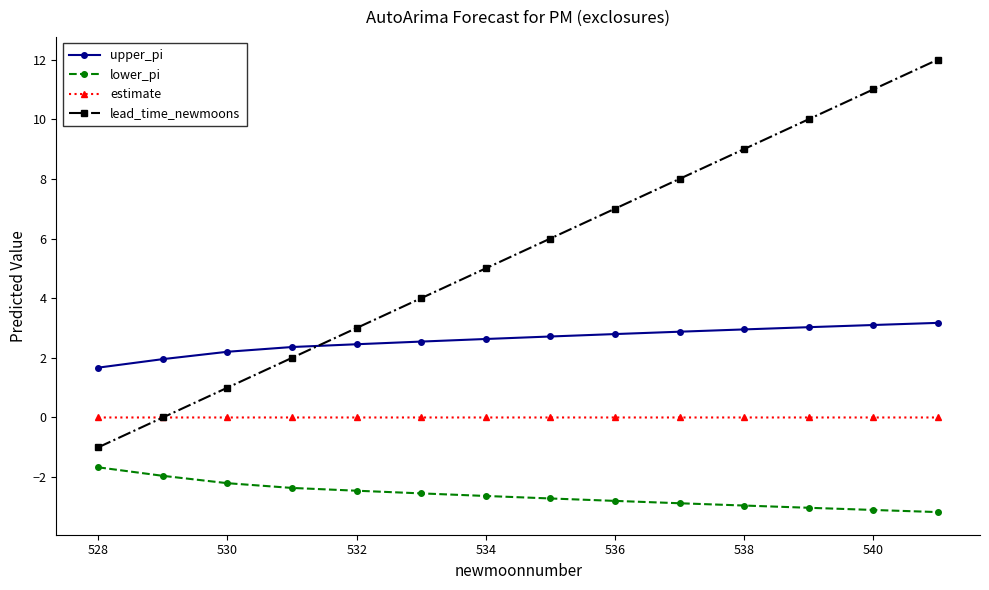

What is the minimum value shown in the chart?

-3.2